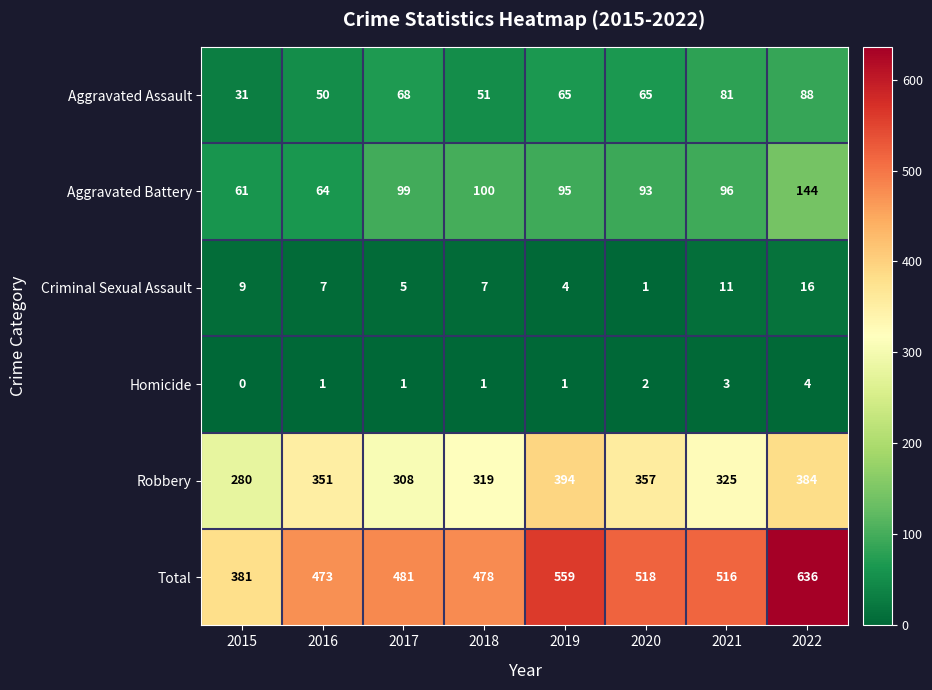

What is the sum of the Criminal Sexual Assault values at 2022 and 2017?

21